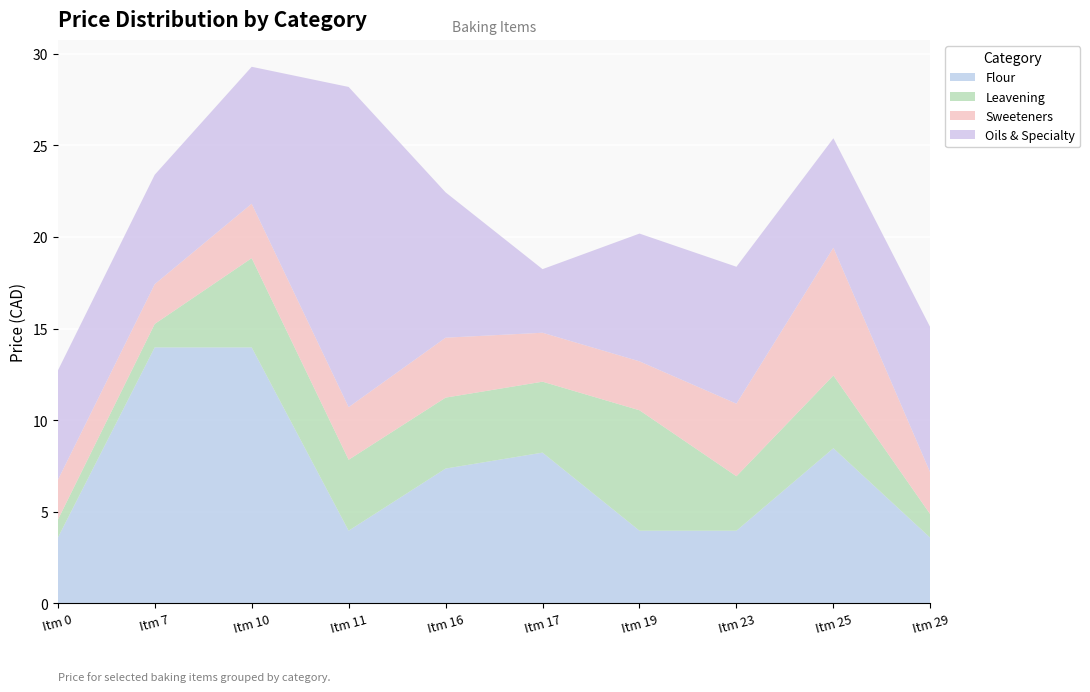

Reading left to right, list all the values displayed in this chart.

Flour: 3.6	14.0	14.0	4.0	7.4	8.2	4.0	4.0	8.5	3.6
Leavening: 1.0	1.3	4.9	3.9	3.9	3.9	6.6	3.0	4.0	1.3
Sweeteners: 2.2	2.2	3.0	2.9	3.3	2.7	2.7	4.0	7.0	2.3
Oils & Specialty: 6.0	6.0	7.5	17.5	7.9	3.5	7.0	7.5	6.0	7.9